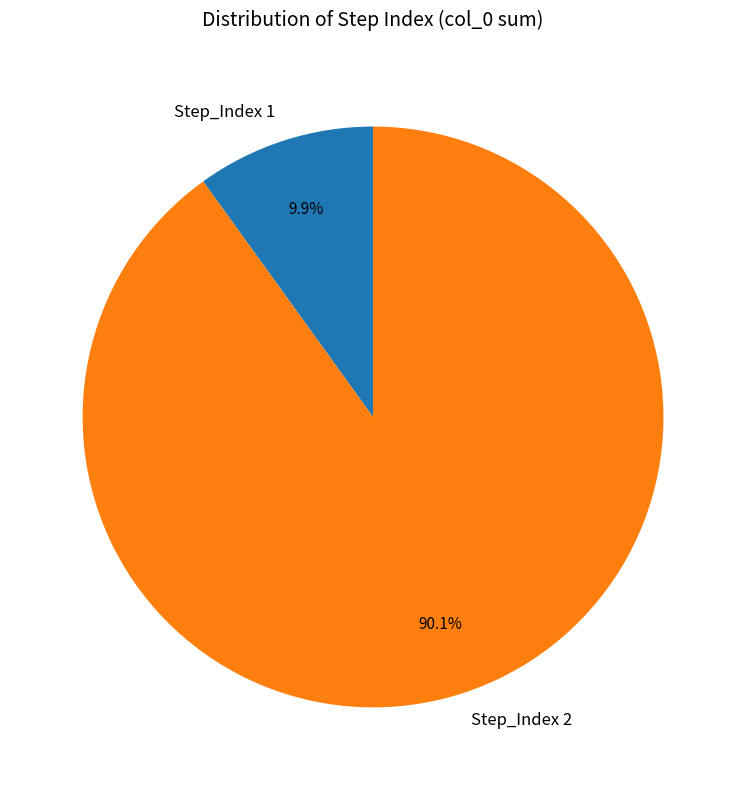

How much of the chart is everything except Step_Index 2?

9.9%